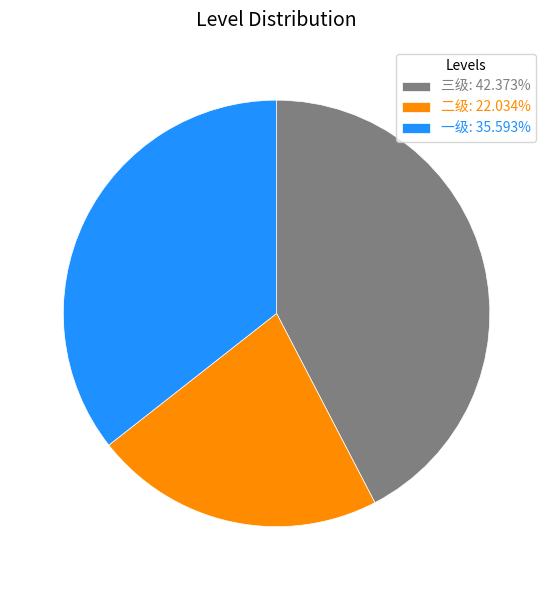

Combined, do 二级: 22.034% and 三级: 42.373% account for over 50%?

Yes